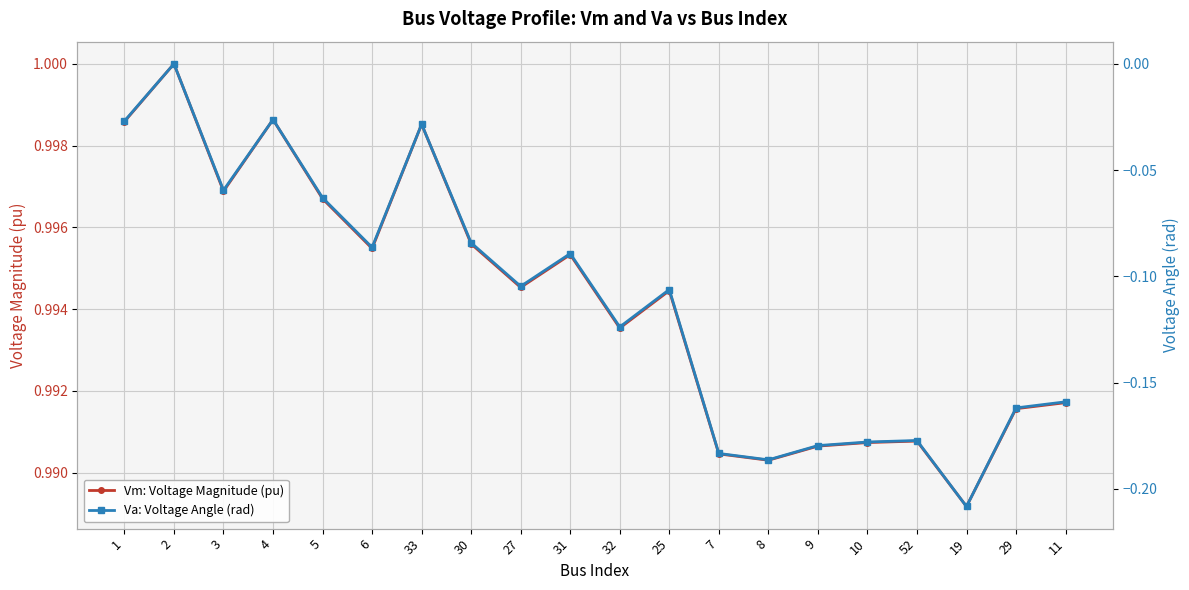

The Va: Voltage Angle (rad) series shows -0.0 at 33. True or false?

False